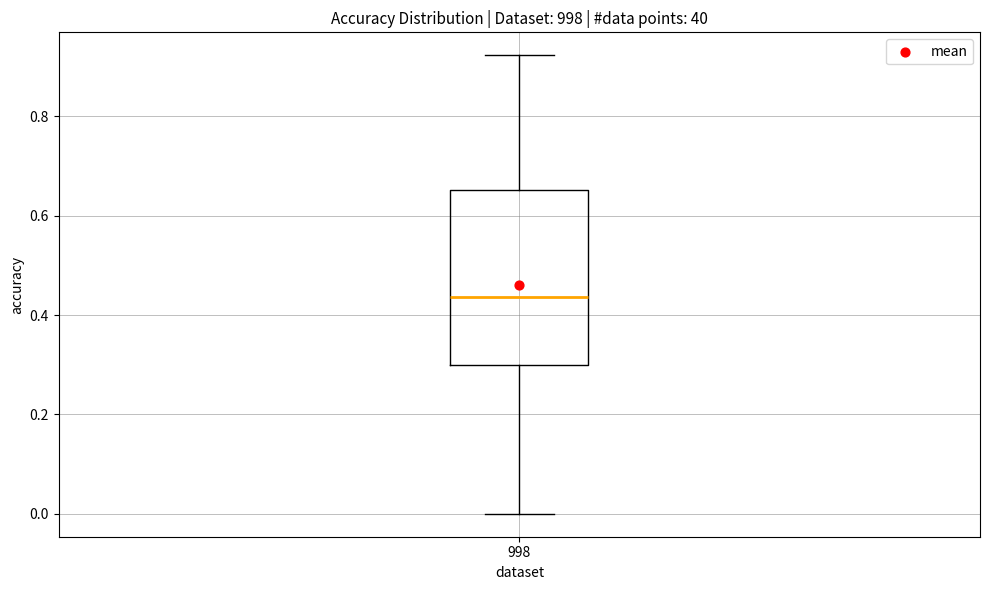

Where does the lower whisker of the box at x = 998 end on the y-axis? The values are not printed on the chart, so give them approximately, as read against the axis.

0.00